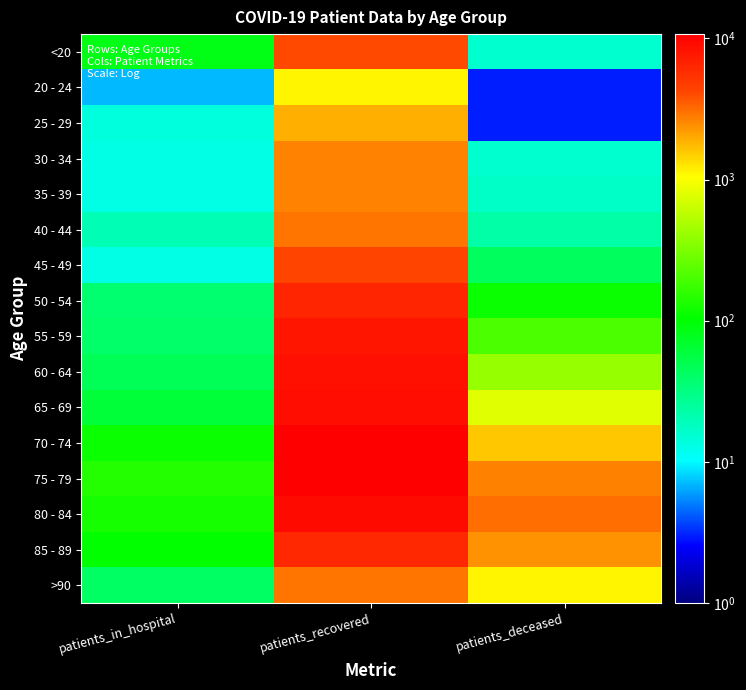

Reading left to right, what are all the values shown in this chart?

<20: patients_in_hospital=85	patients_recovered=4081	patients_deceased=16
20 - 24: patients_in_hospital=7	patients_recovered=1119	patients_deceased=3
25 - 29: patients_in_hospital=14	patients_recovered=1910	patients_deceased=3
30 - 34: patients_in_hospital=13	patients_recovered=2611	patients_deceased=16
35 - 39: patients_in_hospital=13	patients_recovered=2648	patients_deceased=17
40 - 44: patients_in_hospital=20	patients_recovered=2917	patients_deceased=23
45 - 49: patients_in_hospital=13	patients_recovered=4213	patients_deceased=45
50 - 54: patients_in_hospital=38	patients_recovered=6462	patients_deceased=115
55 - 59: patients_in_hospital=40	patients_recovered=7938	patients_deceased=207
60 - 64: patients_in_hospital=47	patients_recovered=8564	patients_deceased=404
65 - 69: patients_in_hospital=62	patients_recovered=8952	patients_deceased=792
70 - 74: patients_in_hospital=114	patients_recovered=10734	patients_deceased=1597
75 - 79: patients_in_hospital=145	patients_recovered=10735	patients_deceased=2684
80 - 84: patients_in_hospital=128	patients_recovered=9124	patients_deceased=3102
85 - 89: patients_in_hospital=107	patients_recovered=6150	patients_deceased=2383
>90: patients_in_hospital=42	patients_recovered=2951	patients_deceased=1117